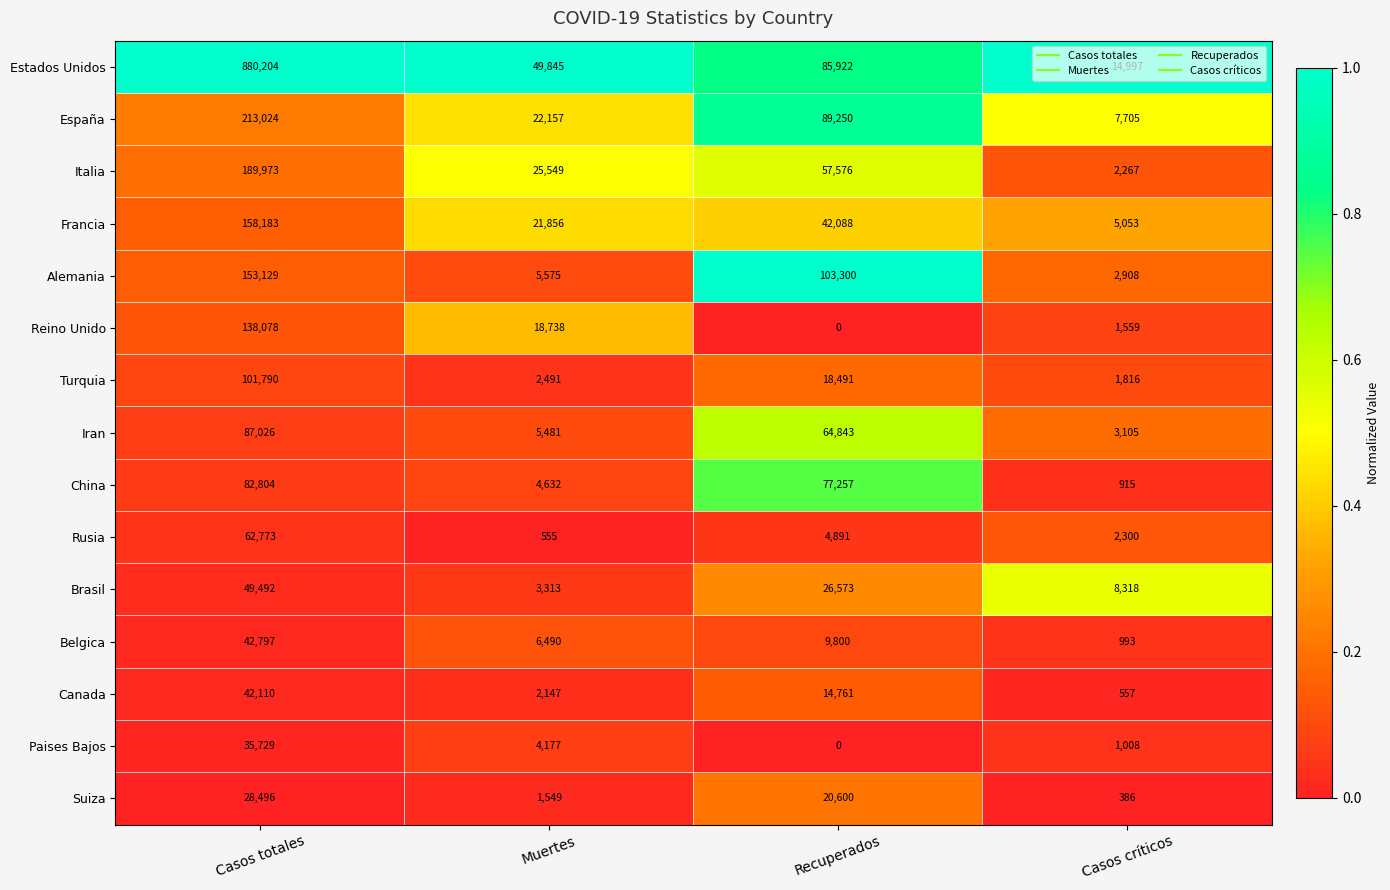

Where is Suiza nearest to the value 14441?

Recuperados